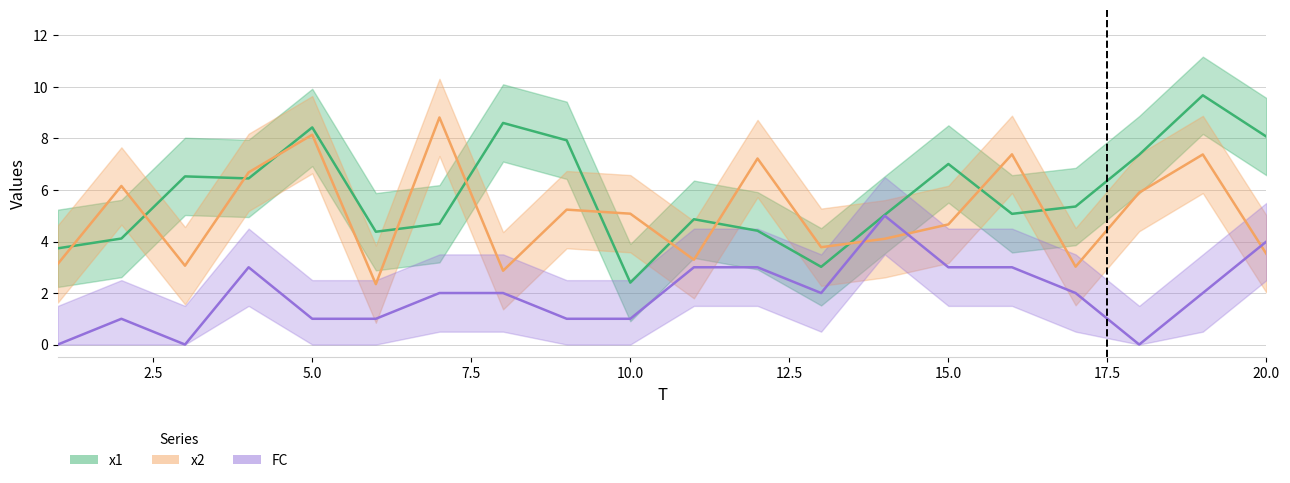

What is the average value of the x1 series?

5.9